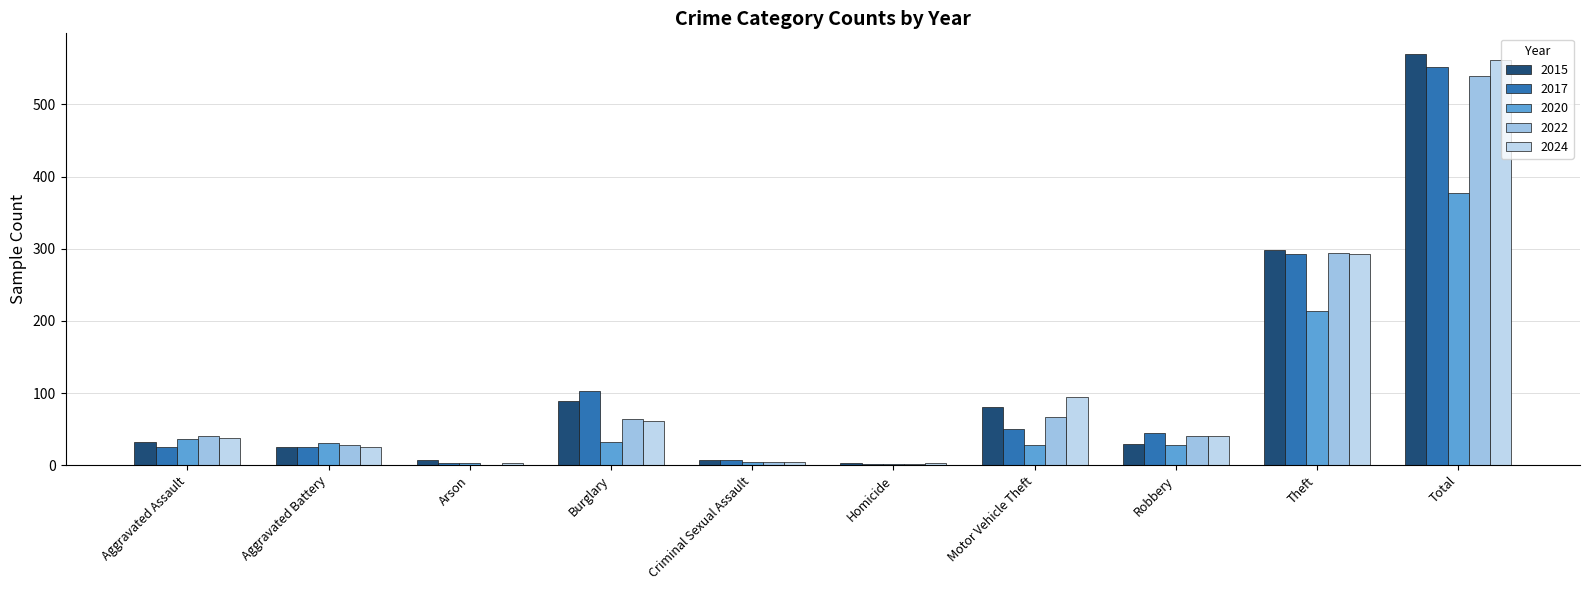

What is the average value of the 2015 series?

114